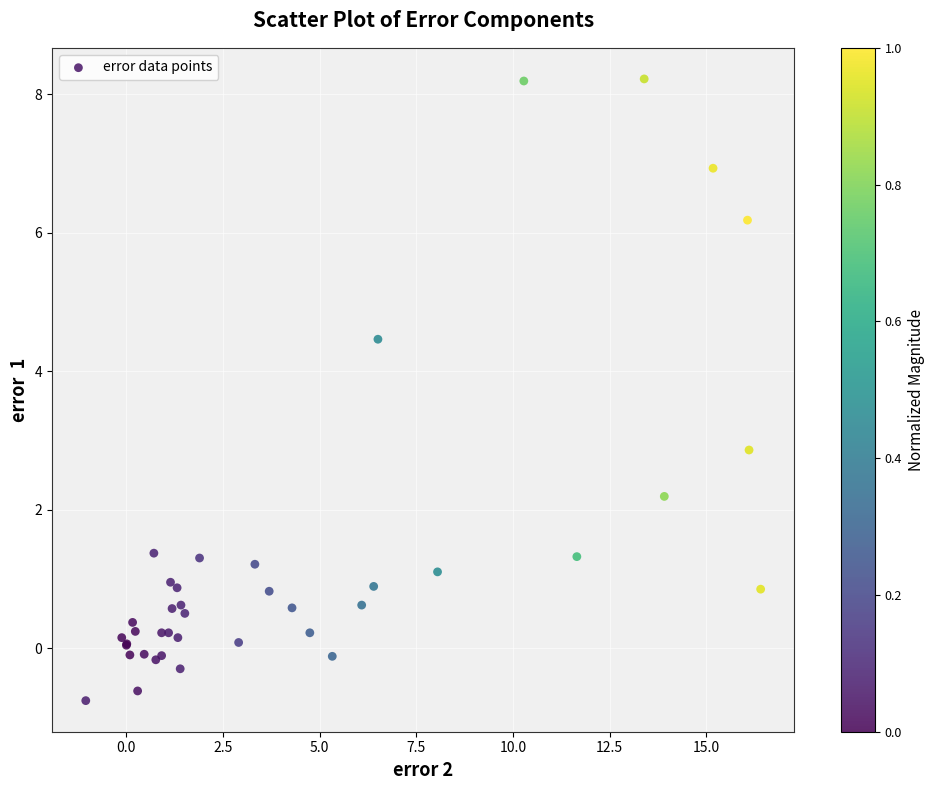

What Y value in the scatter plot is closest to 3?

2.9